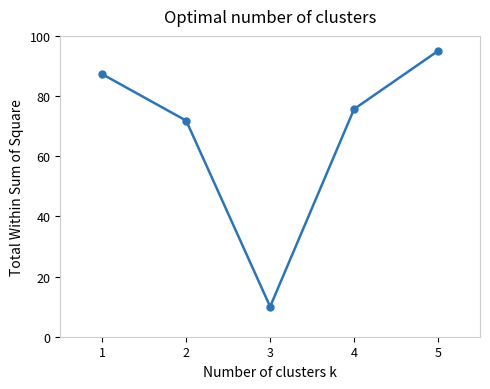

Reading right to left, list all the values displayed in this chart.

95.0	75.7	10.0	71.8	87.3